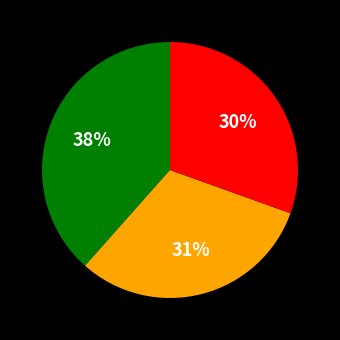

To the nearest percent, what is the average slice percentage?

33%